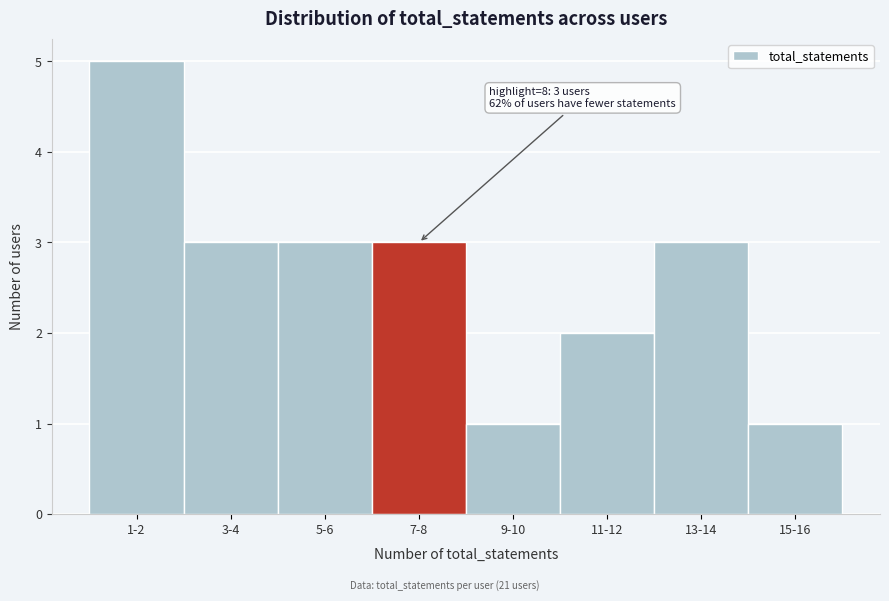

Reading left to right, list all the values displayed in this chart.

5	3	3	3	1	2	3	1